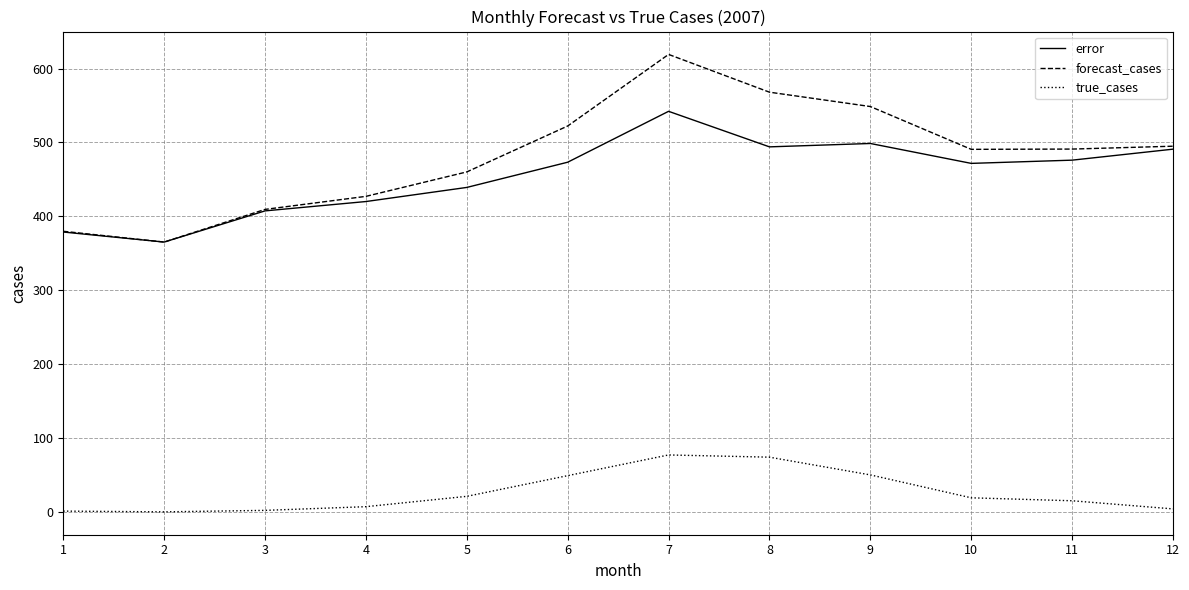

True or false: true_cases and forecast_cases cross at least once.

False